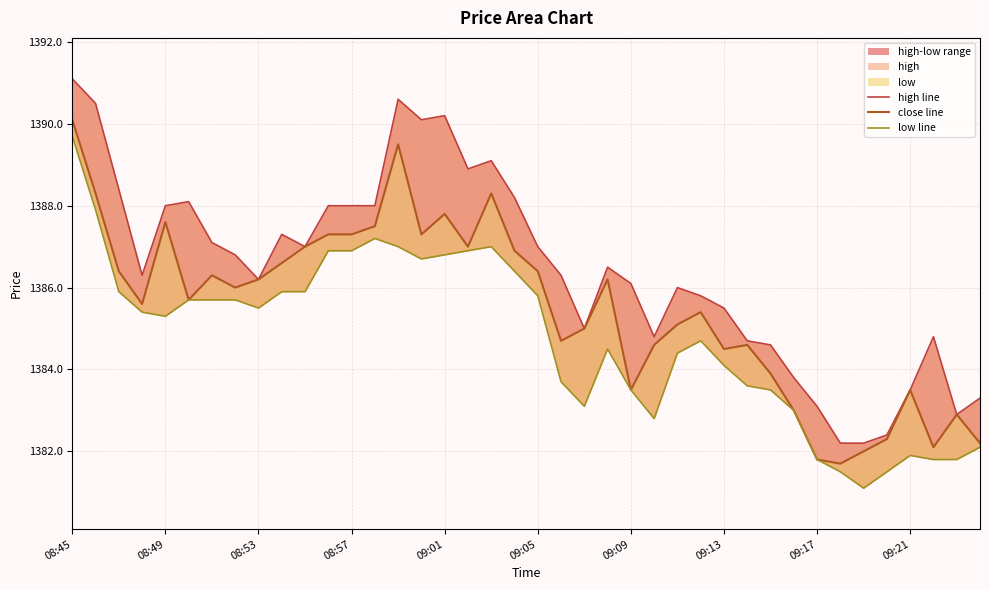

At which category is the sum across all series the highest?

08:45